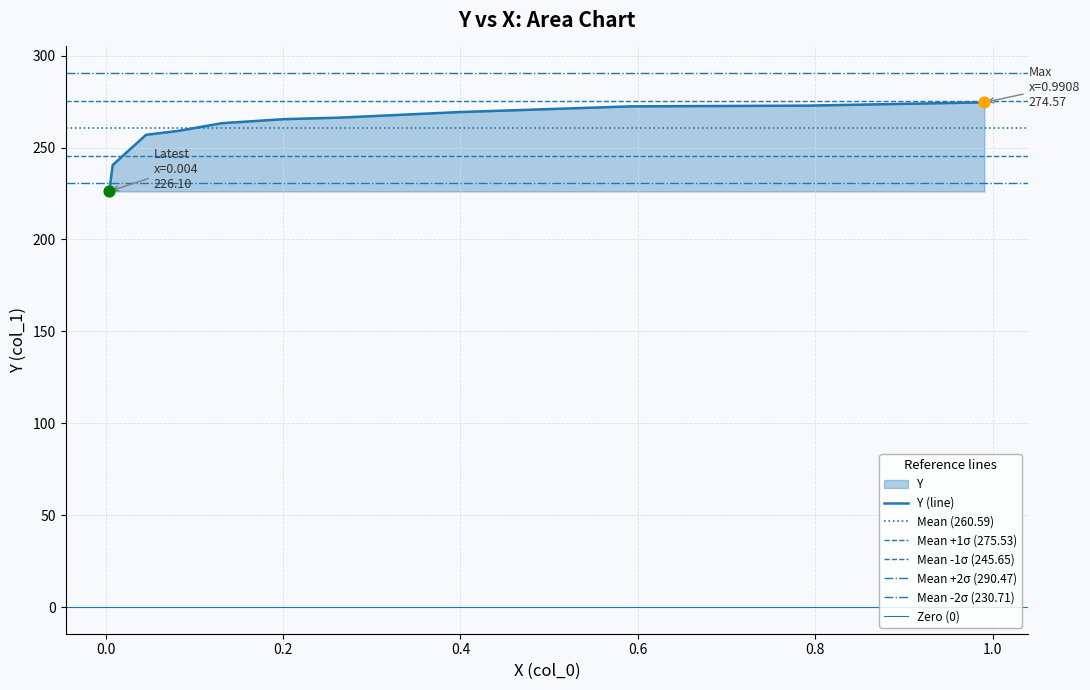

Which has a higher value, 0.2012 or 0.0818?

0.2012